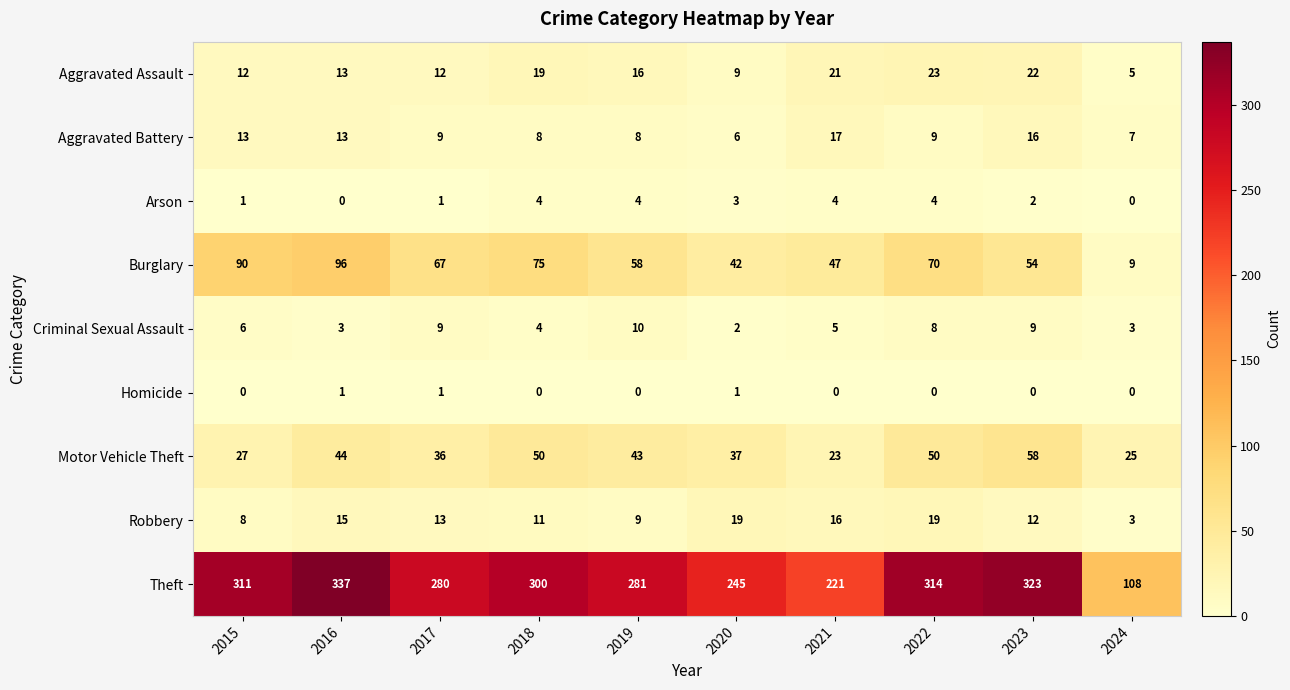

What is the difference between the maximum and minimum values in the Aggravated Assault series?

18